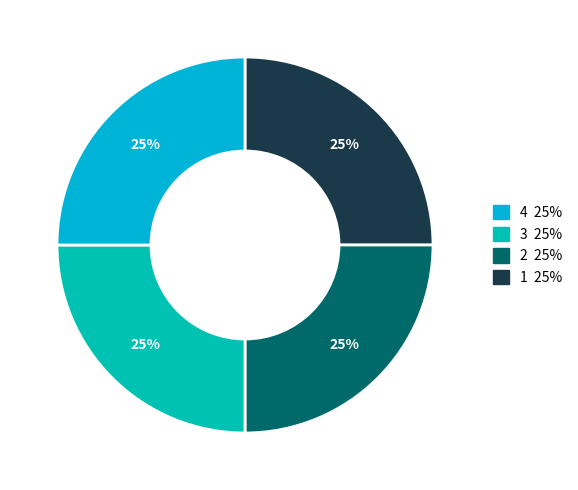

Count the number of slices in the pie.

4